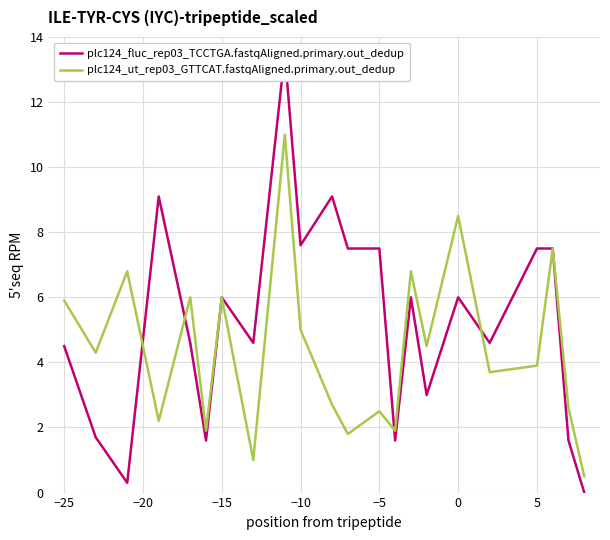

Count the number of data series in this chart.

2